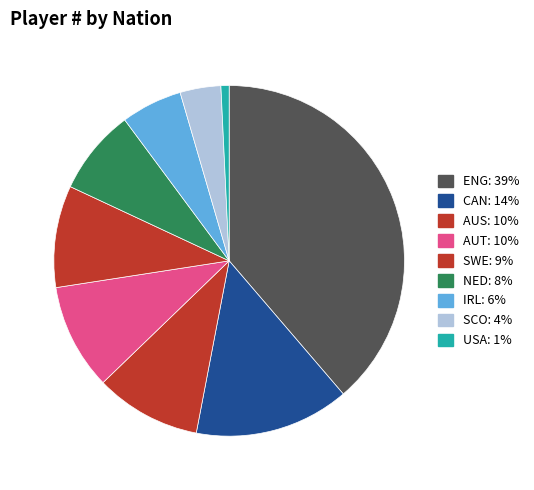

How many segments does this pie chart have?

9